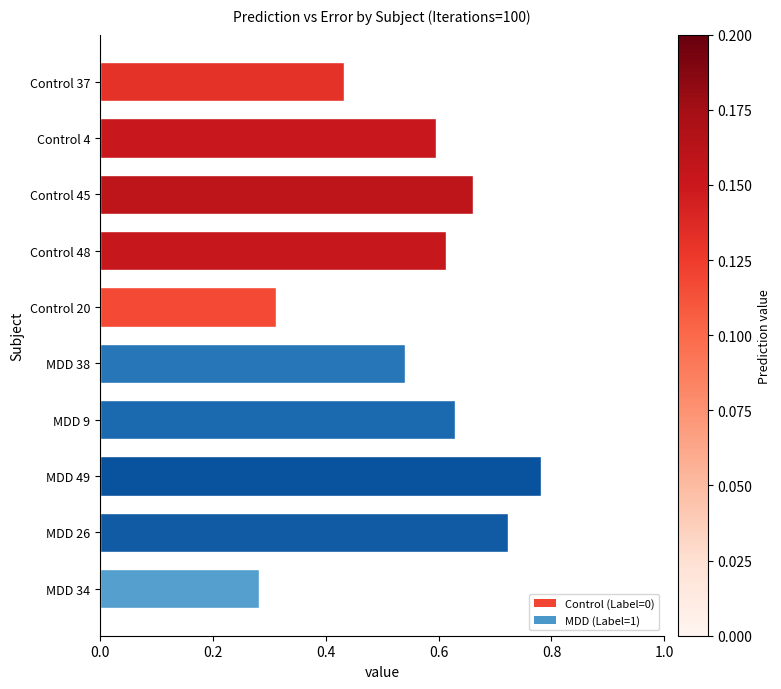

Rank the categories by value from highest to lowest.

MDD 49, MDD 26, Control 45, MDD 9, Control 48, Control 4, MDD 38, Control 37, Control 20, MDD 34